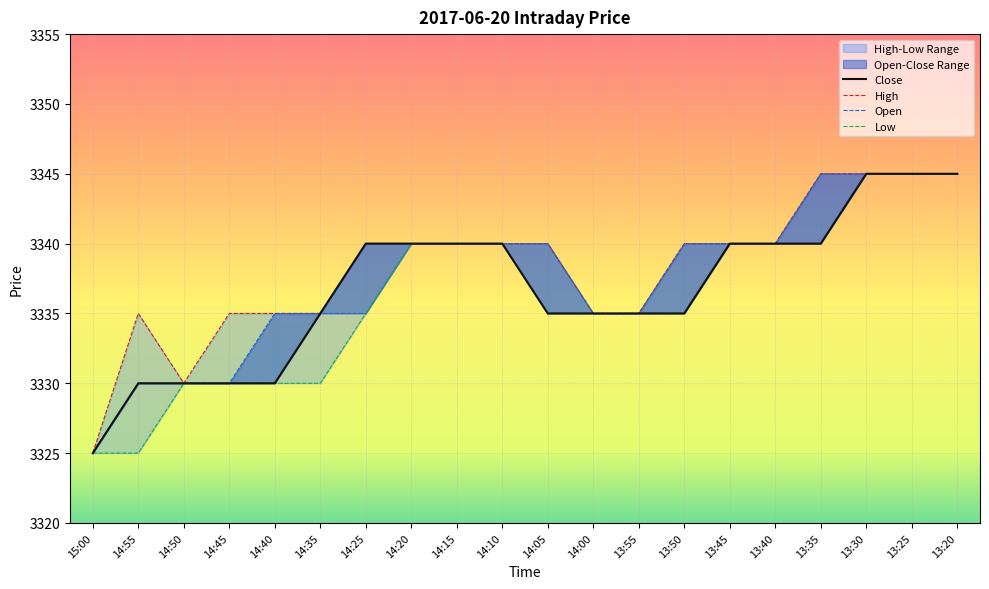

Is this an area chart (filled region under the line)?

No